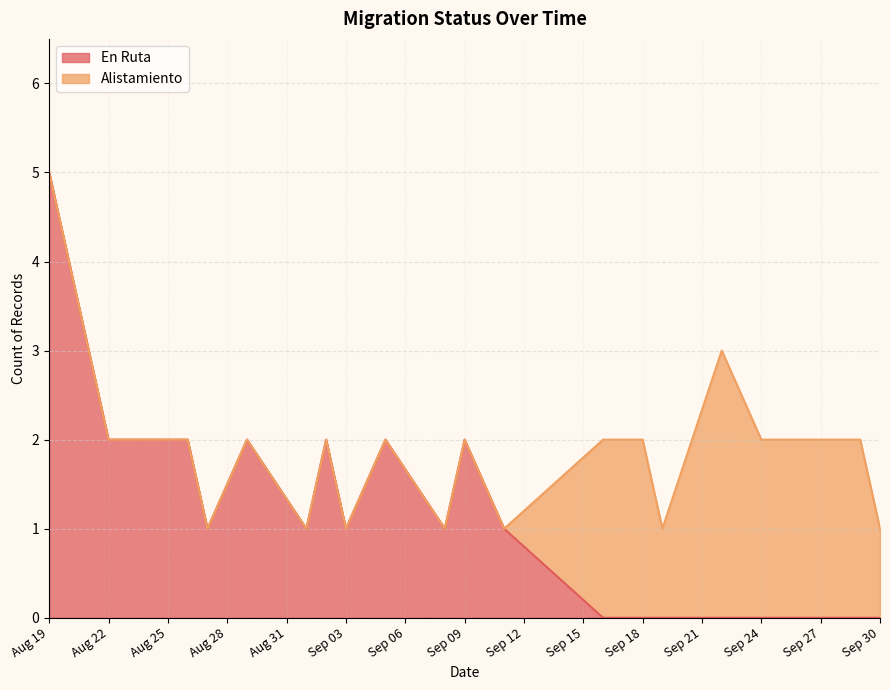

Reading left to right, what are all the values shown in this chart?

5	2	2	1	2	1	2	1	2	1	2	1	0	0	0	0	0	0	0	0